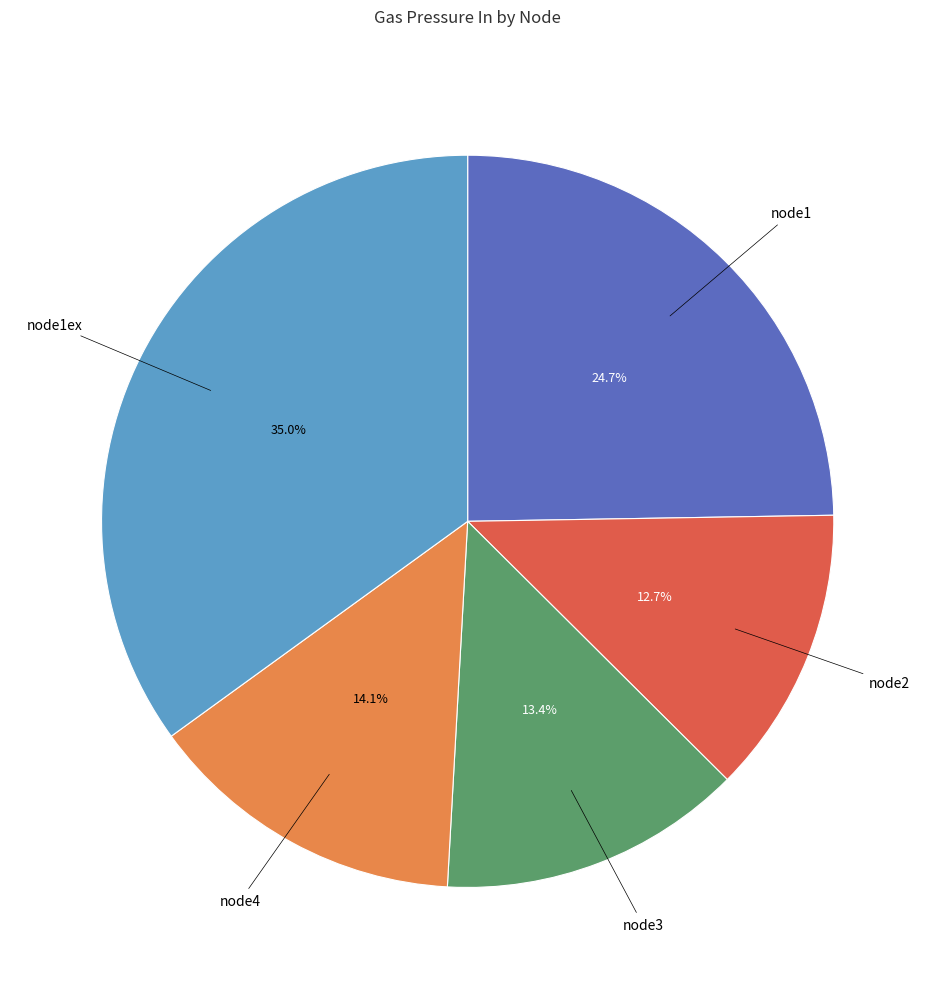

Is there any slice that represents more than half of the pie?

No